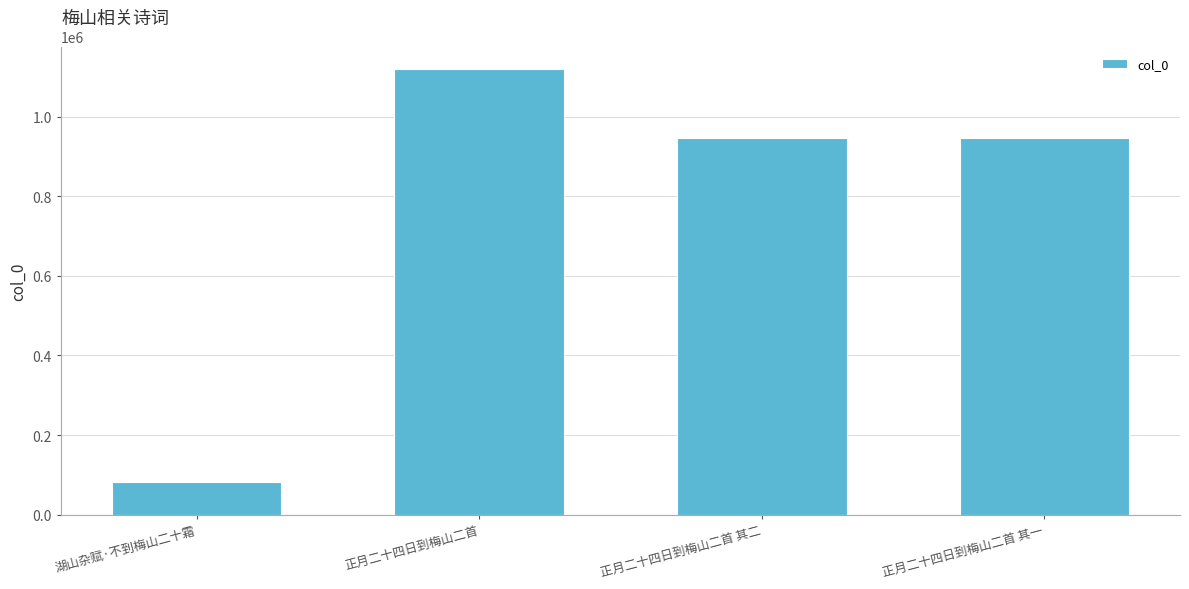

What is the change in value from 湖山杂赋·不到梅山二十霜 to 正月二十四日到梅山二首 其二?

+863523